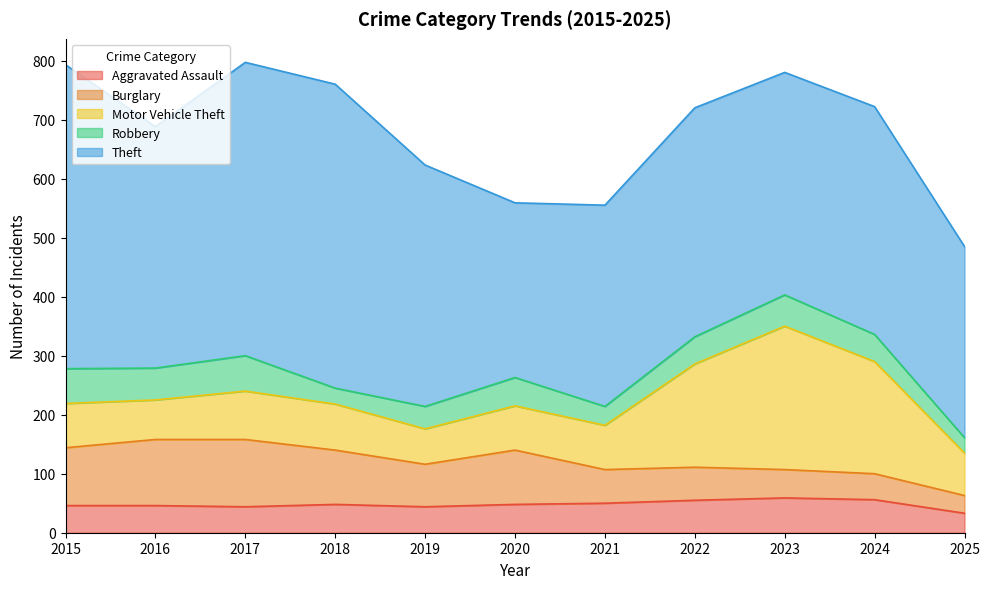

List the labels in order of Robbery value, smallest first.

2025, 2018, 2021, 2019, 2022, 2024, 2020, 2023, 2016, 2015, 2017